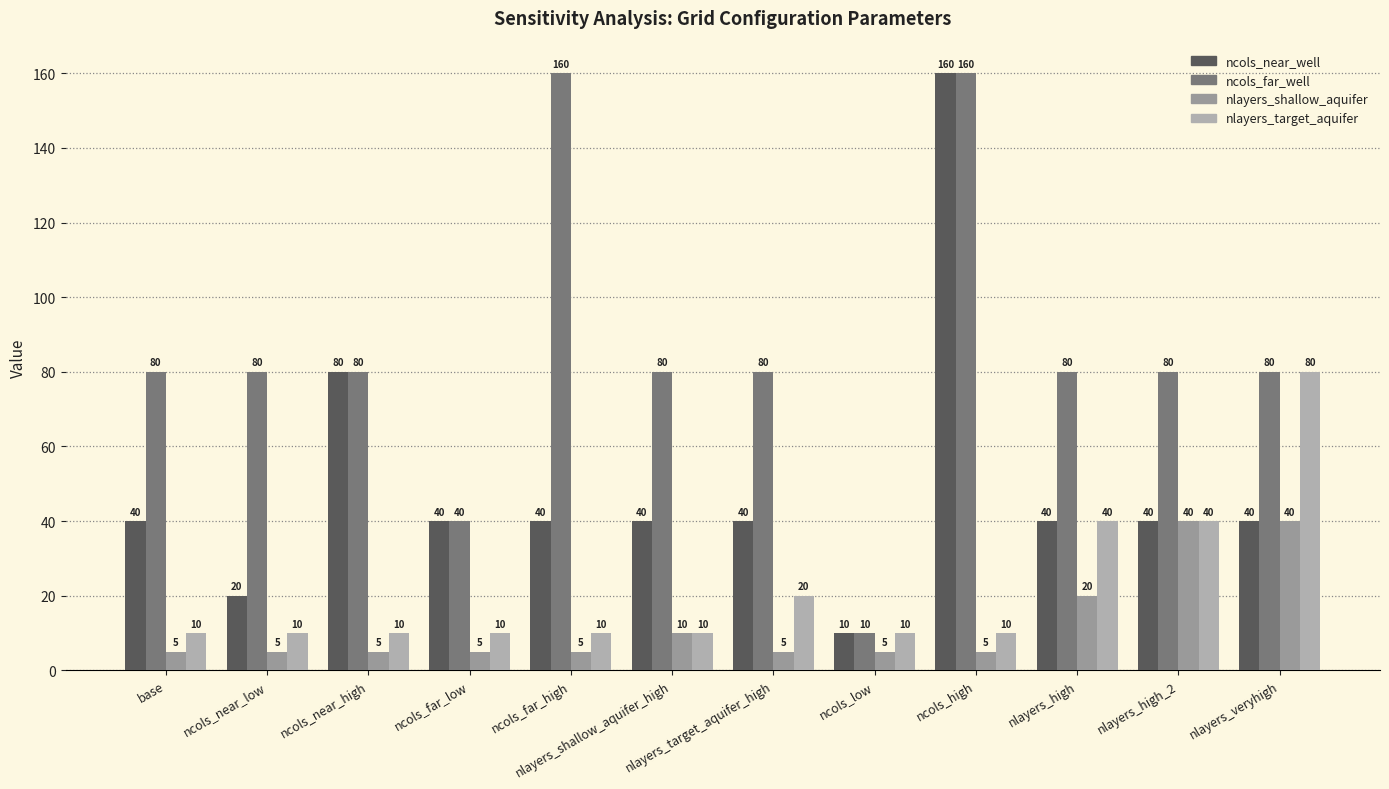

Reading left to right, list all the values displayed in this chart.

ncols_near_well: 40	20	80	40	40	40	40	10	160	40	40	40
ncols_far_well: 80	80	80	40	160	80	80	10	160	80	80	80
nlayers_shallow_aquifer: 5	5	5	5	5	10	5	5	5	20	40	40
nlayers_target_aquifer: 10	10	10	10	10	10	20	10	10	40	40	80